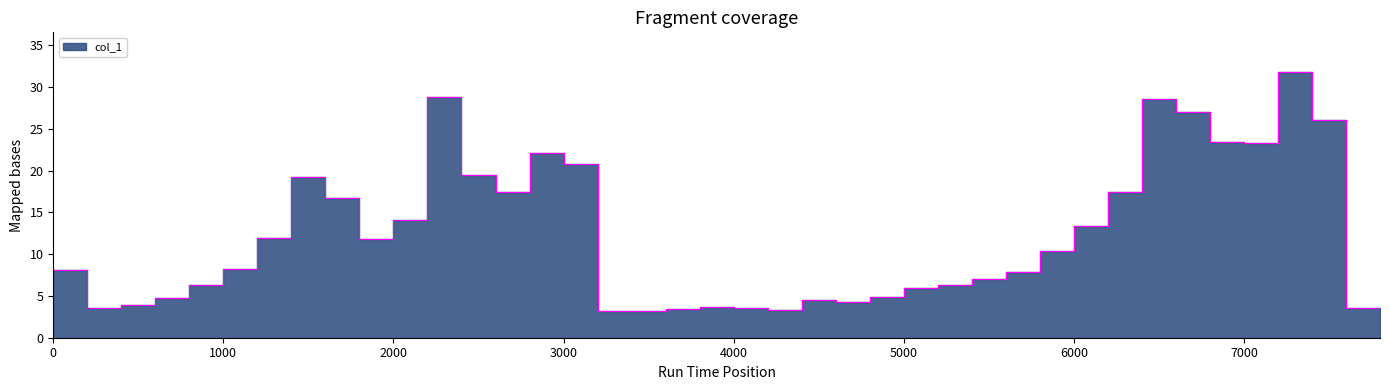

Rank the categories by value from highest to lowest.

7200, 2200, 6400, 6600, 7400, 6800, 7000, 2800, 3000, 2400, 1400, 6200, 2600, 1600, 2000, 6000, 1200, 1800, 5800, 1000, 0, 5600, 5400, 5200, 800, 5000, 4800, 600, 4400, 4600, 400, 3800, 7600, 7800, 200, 4000, 3600, 4200, 3400, 3200